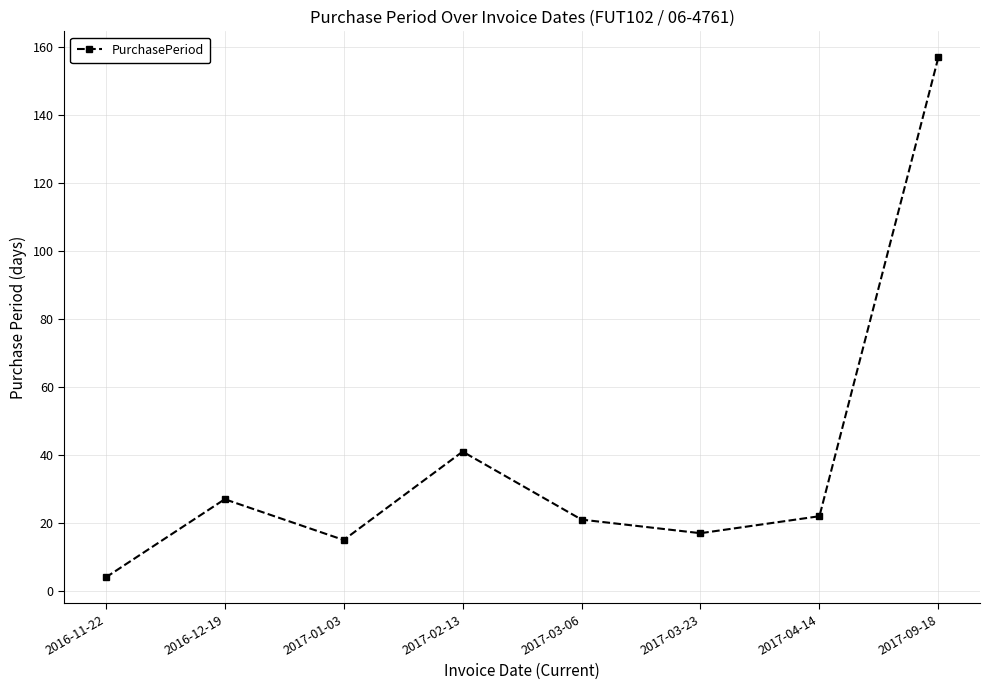

What is the greatest value displayed?

157